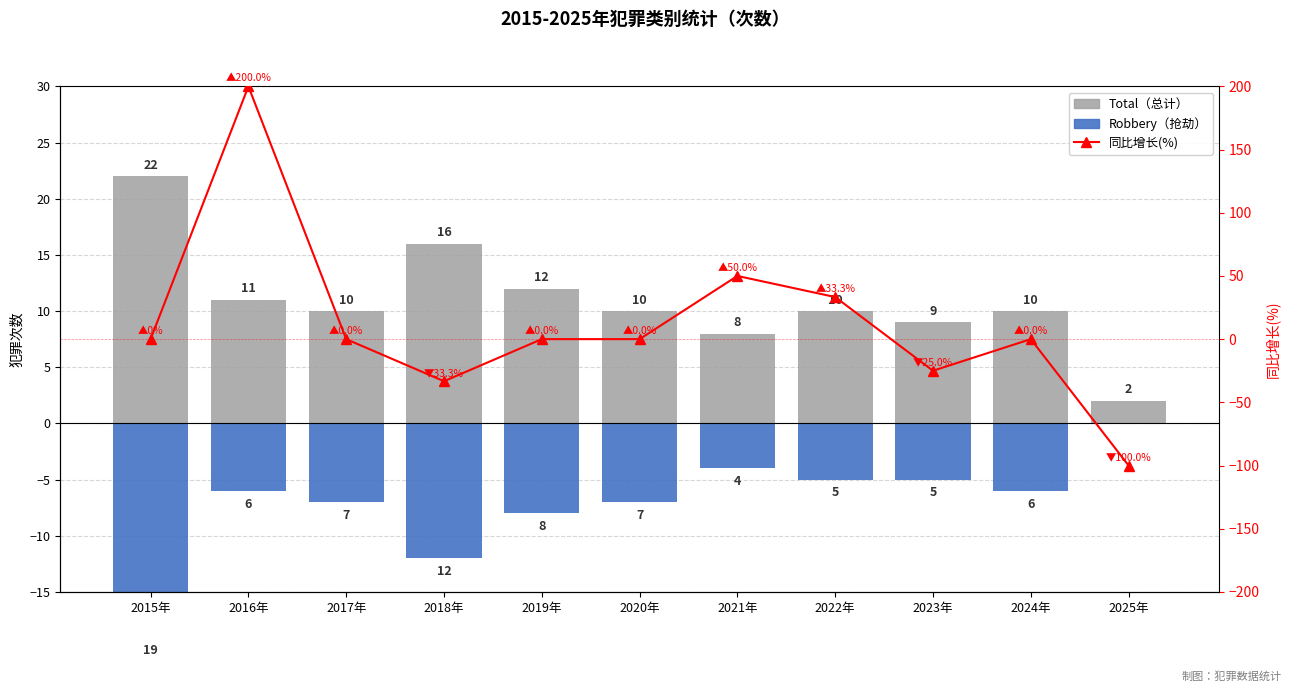

List the labels in order of Robbery value, largest first.

2025年, 2021年, 2022年, 2023年, 2016年, 2024年, 2017年, 2020年, 2019年, 2018年, 2015年